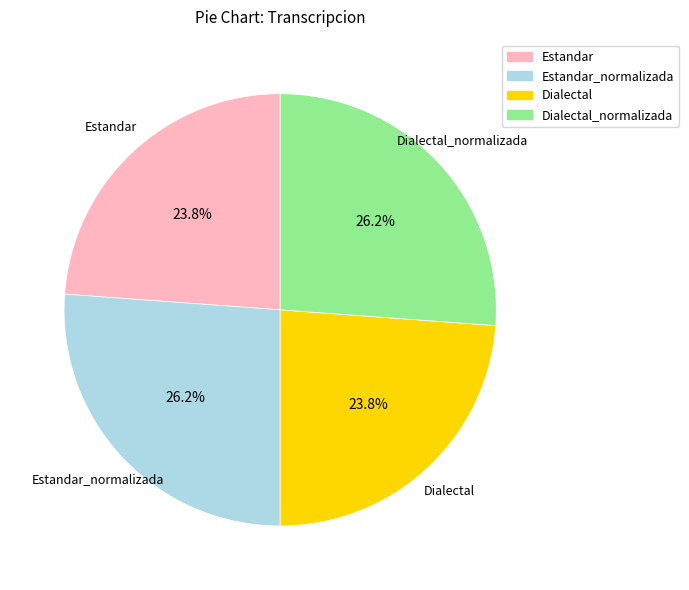

How much of the chart is everything except Estandar?

76.2%